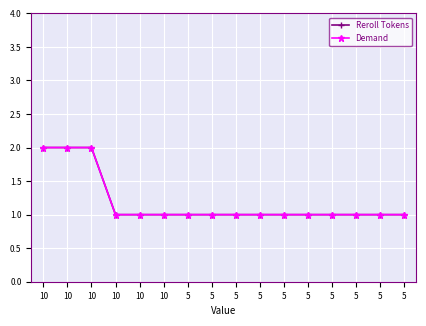

True or false: Demand and Reroll Tokens intersect in this chart.

False